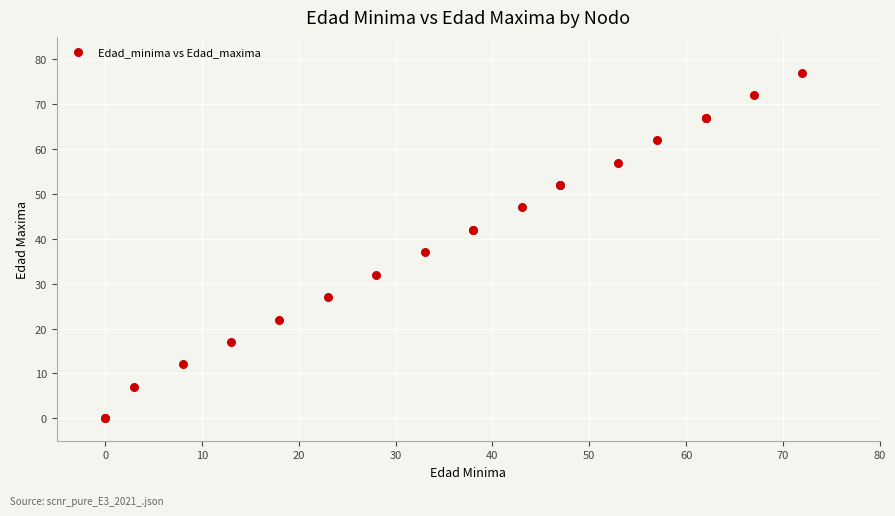

What Y value in the scatter plot is closest to 38?

37